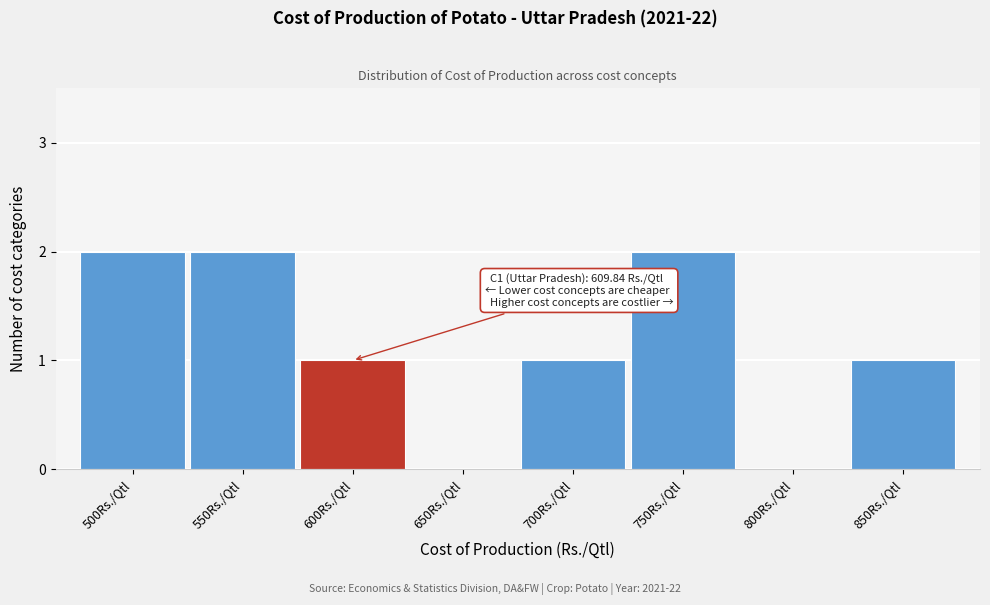

Reading left to right, what are all the values shown in this chart?

500Rs./Qtl=2	550Rs./Qtl=2	600Rs./Qtl=1	650Rs./Qtl=0	700Rs./Qtl=1	750Rs./Qtl=2	800Rs./Qtl=0	850Rs./Qtl=1